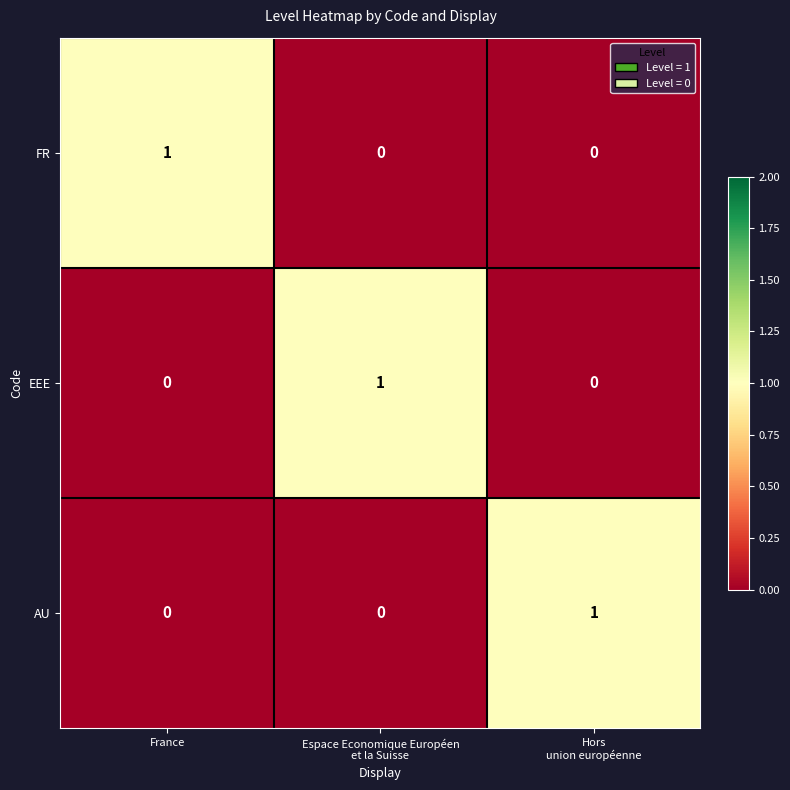

The value of EEE at France is 1. True or false?

False